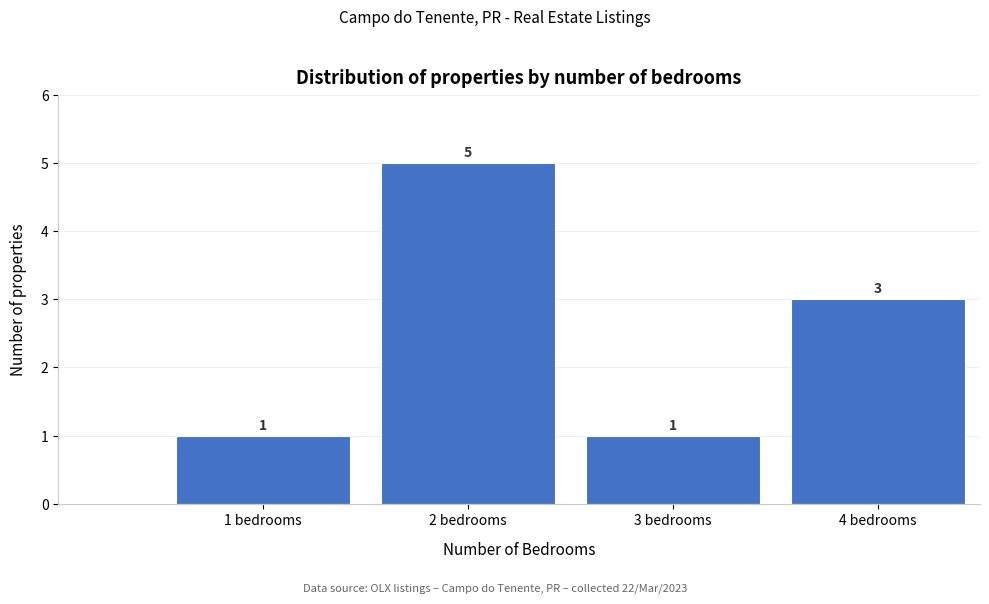

Reading left to right, extract all data points from this chart.

1 bedrooms=1	2 bedrooms=5	3 bedrooms=1	4 bedrooms=3